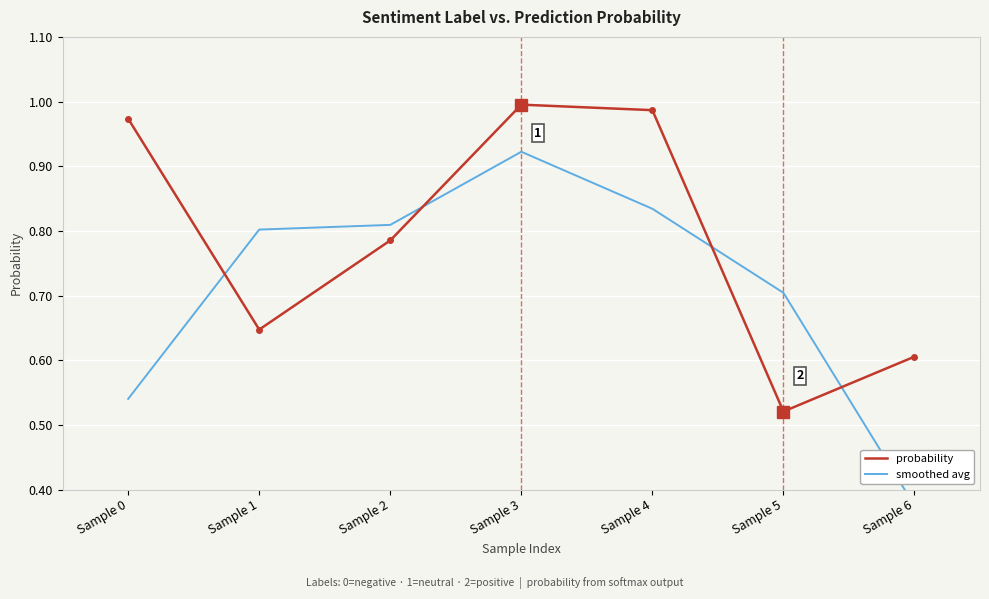

Which series ends up on top after the final intersection of probability and smoothed avg?

probability